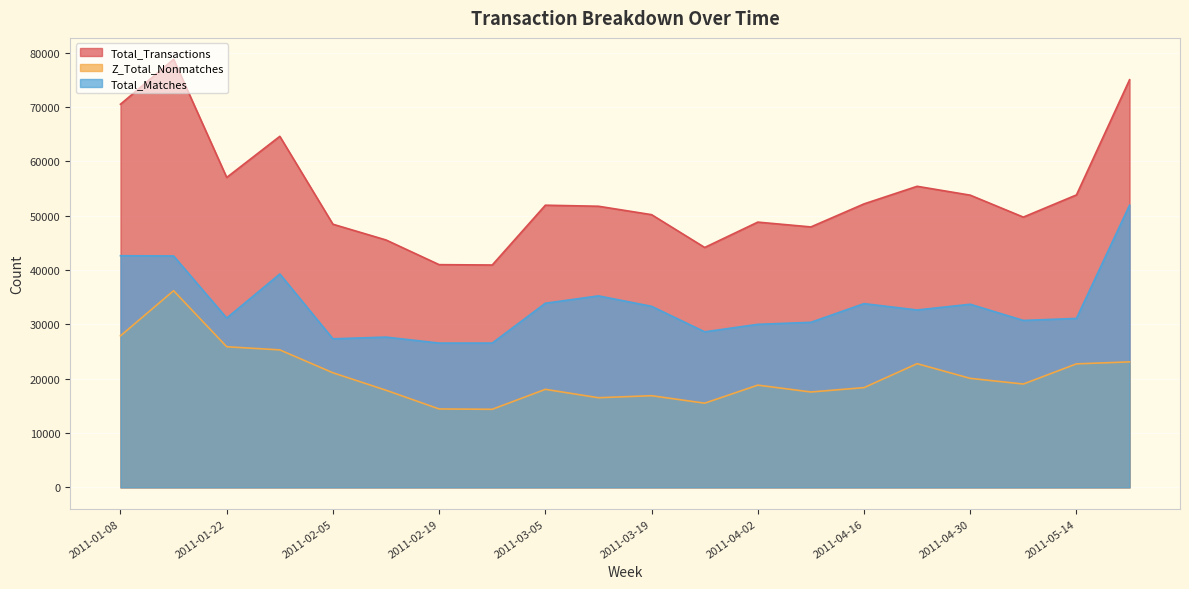

Where is the first local maximum for Total_Transactions?

2011-01-15